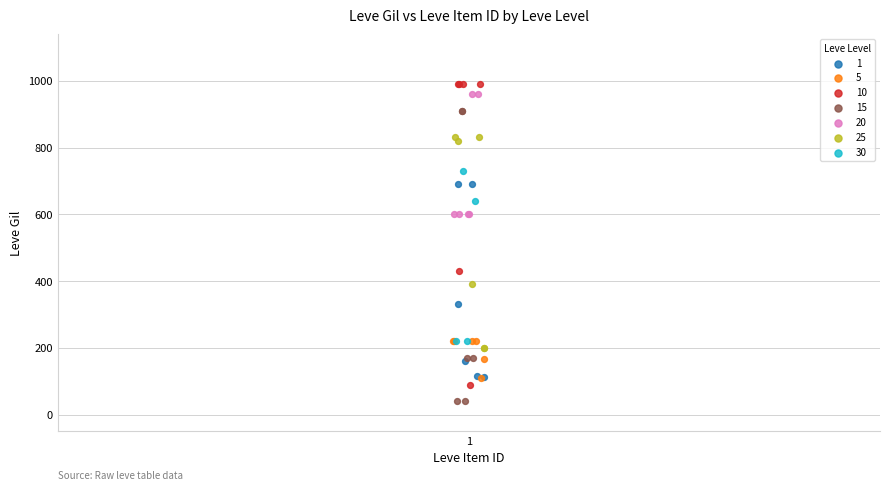

Which series reaches the maximum Y coordinate?

10